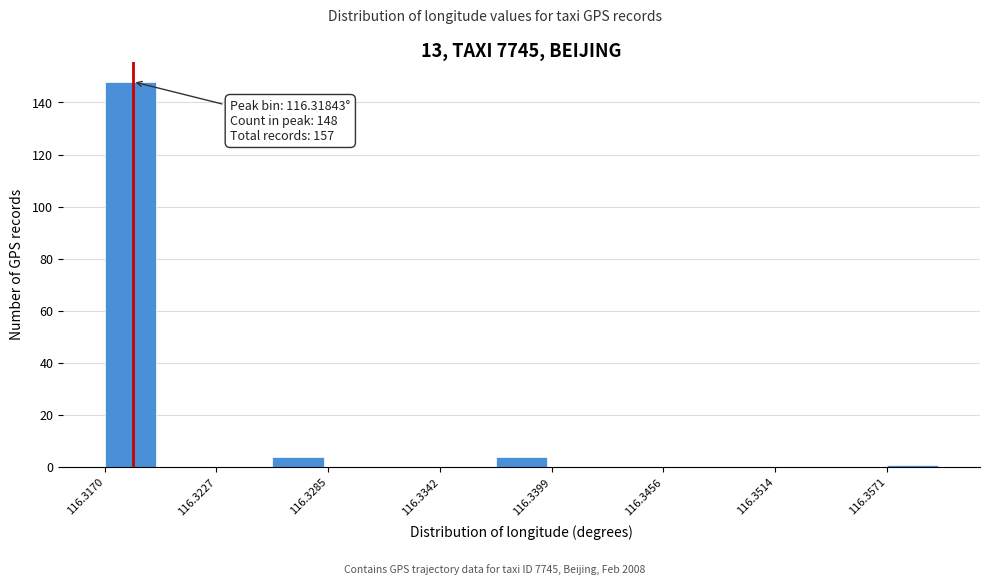

Read against the x-axis, roughly where is the centre of the tallest bar?

116.318